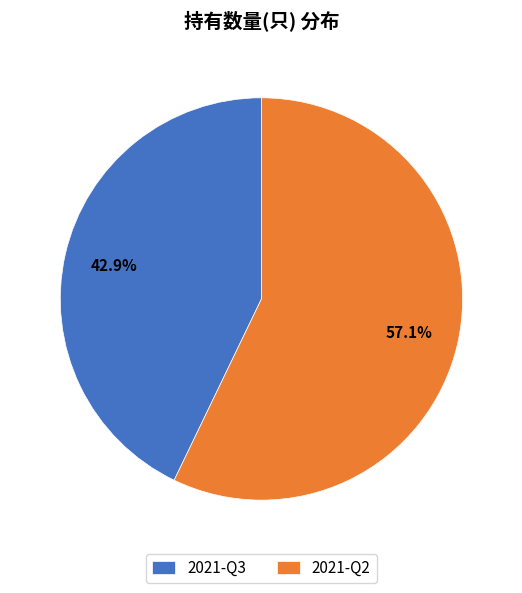

To the nearest percent, what is the combined percentage of 2021-Q2 and 2021-Q3?

100%